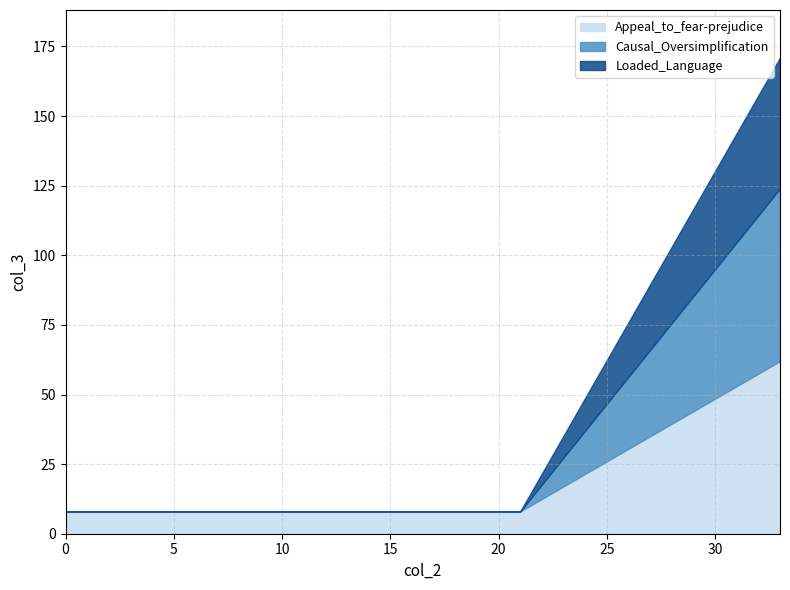

What is the minimum value for Appeal_to_fear-prejudice?

8